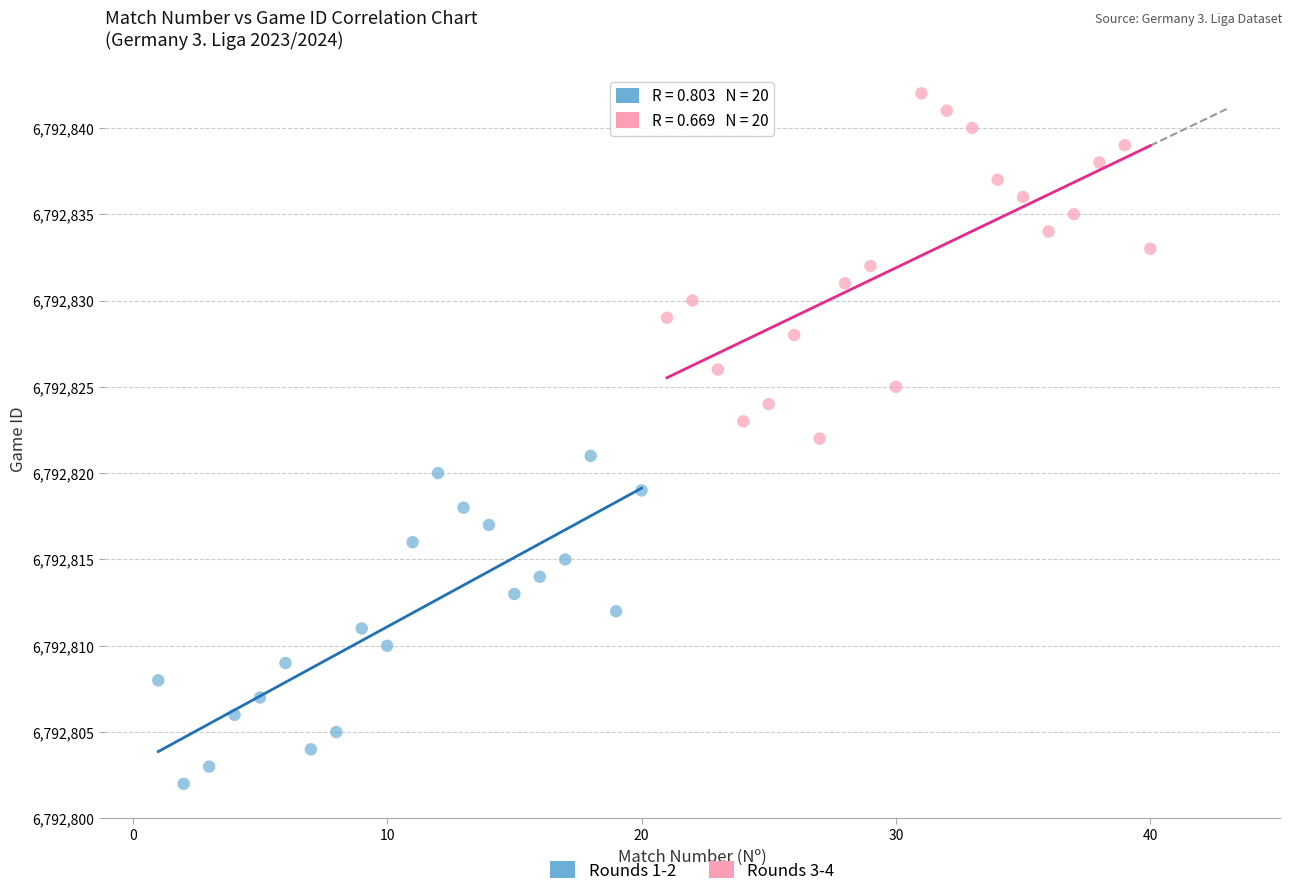

Which series reaches the maximum Y coordinate?

Rounds 3-4